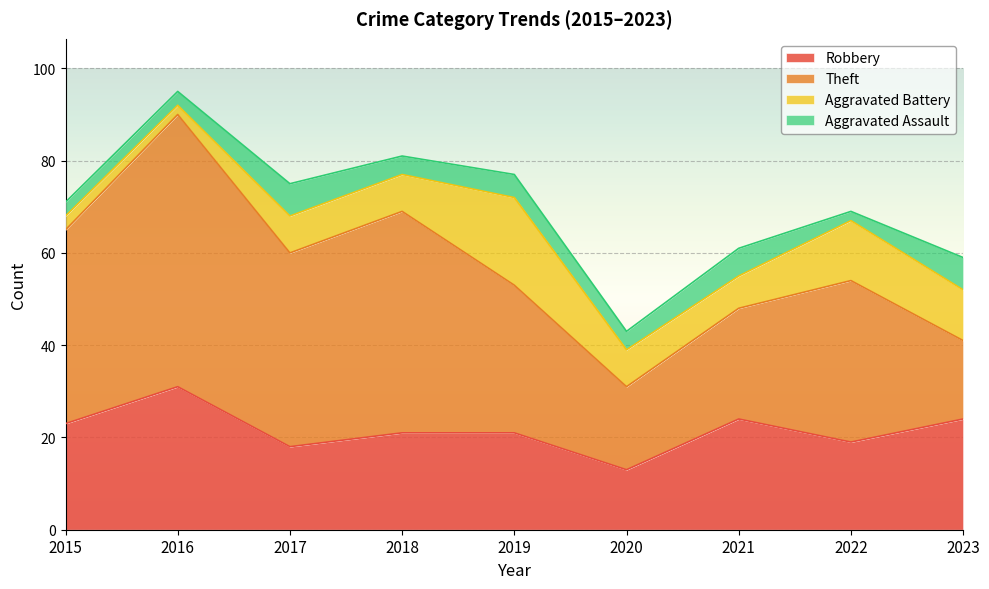

The value of Aggravated Assault at 2023 is 7. True or false?

True